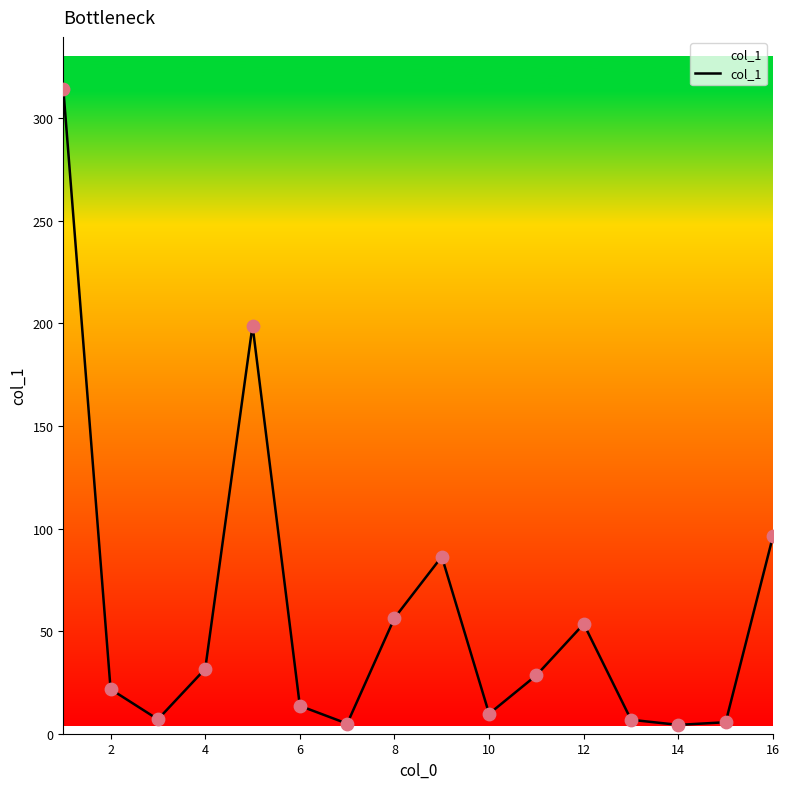

What is the maximum value shown in the chart?

314.4